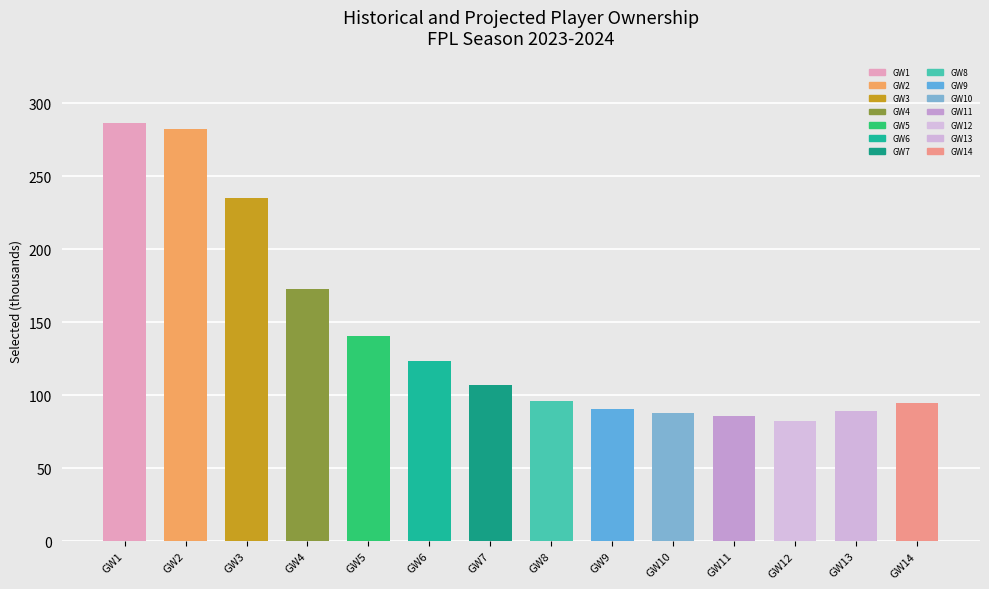

At which label is the value closest to 184?

GW4